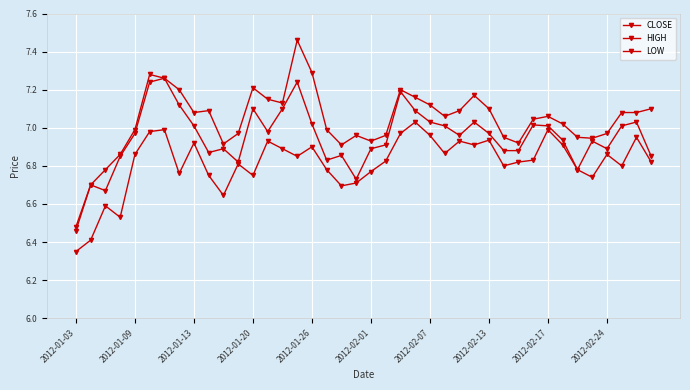

How many interior local peaks does the LOW series have?

12